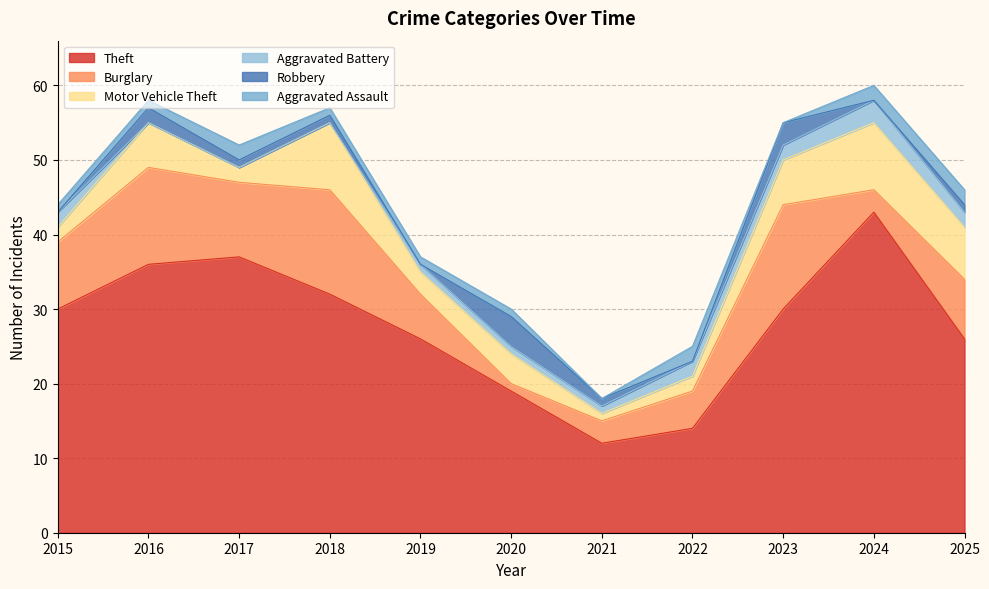

What are all the series names shown in the legend?

Theft, Burglary, Motor Vehicle Theft, Aggravated Battery, Robbery, Aggravated Assault